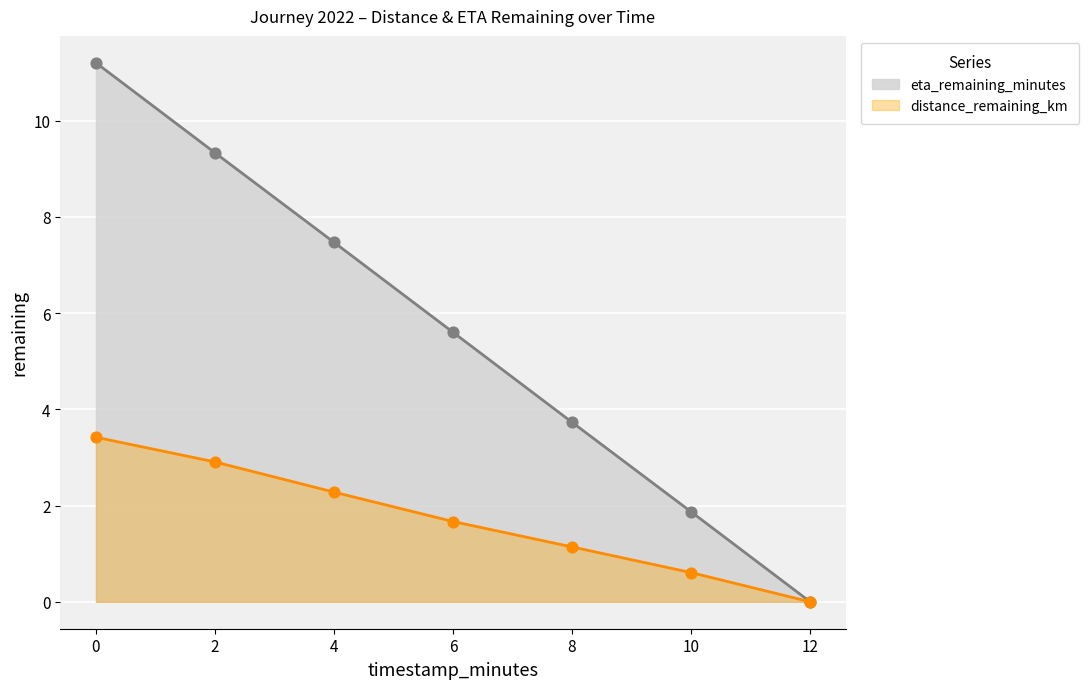

Which series has the widest spread of Y values?

eta_remaining_minutes